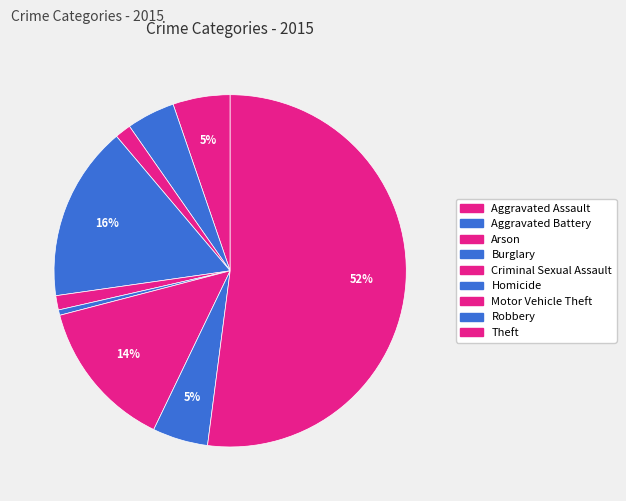

What is the largest slice in the pie chart?

Theft